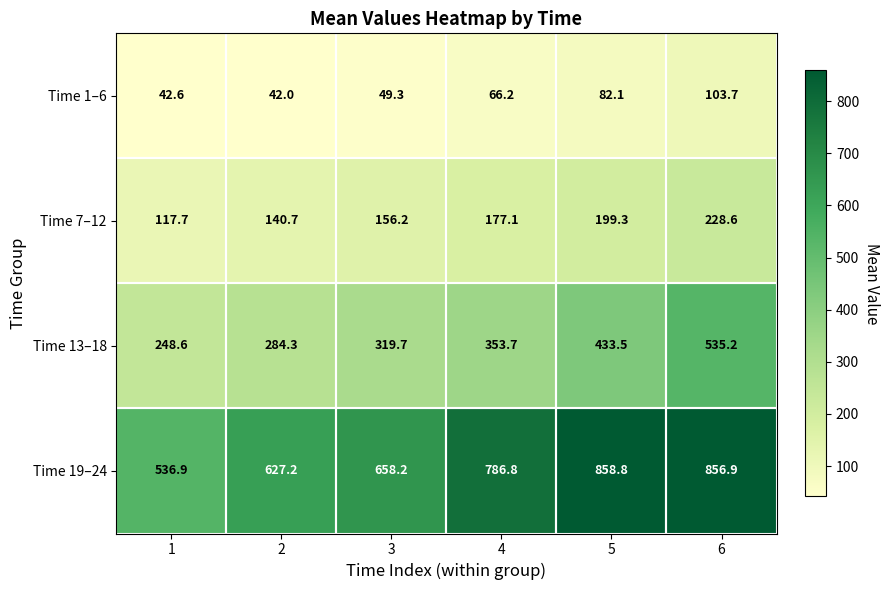

What value does the Time 13–18 series have at 1?

248.6